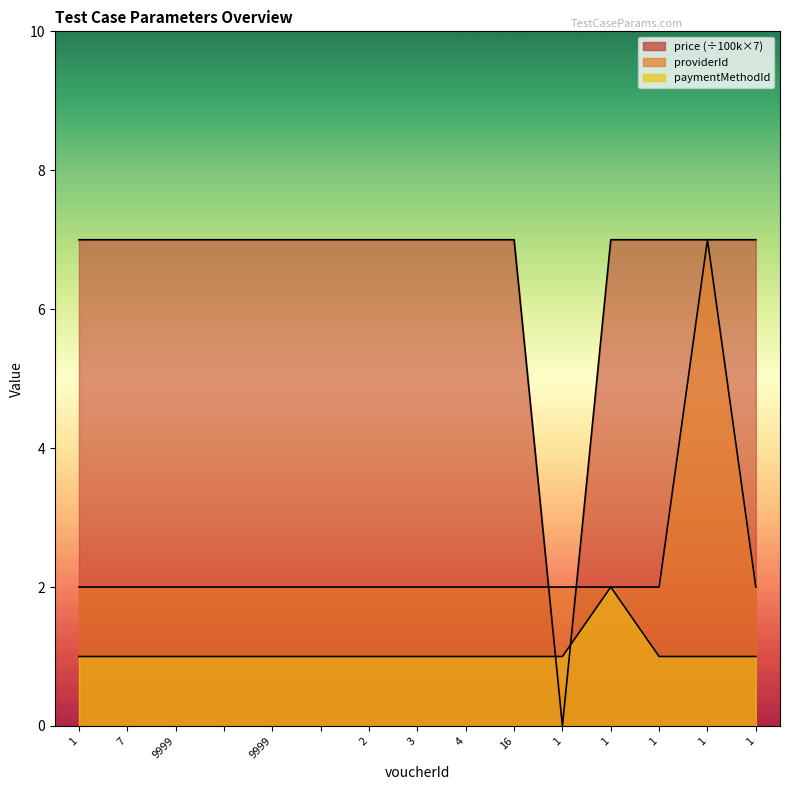

How many distinct data groups are displayed?

3